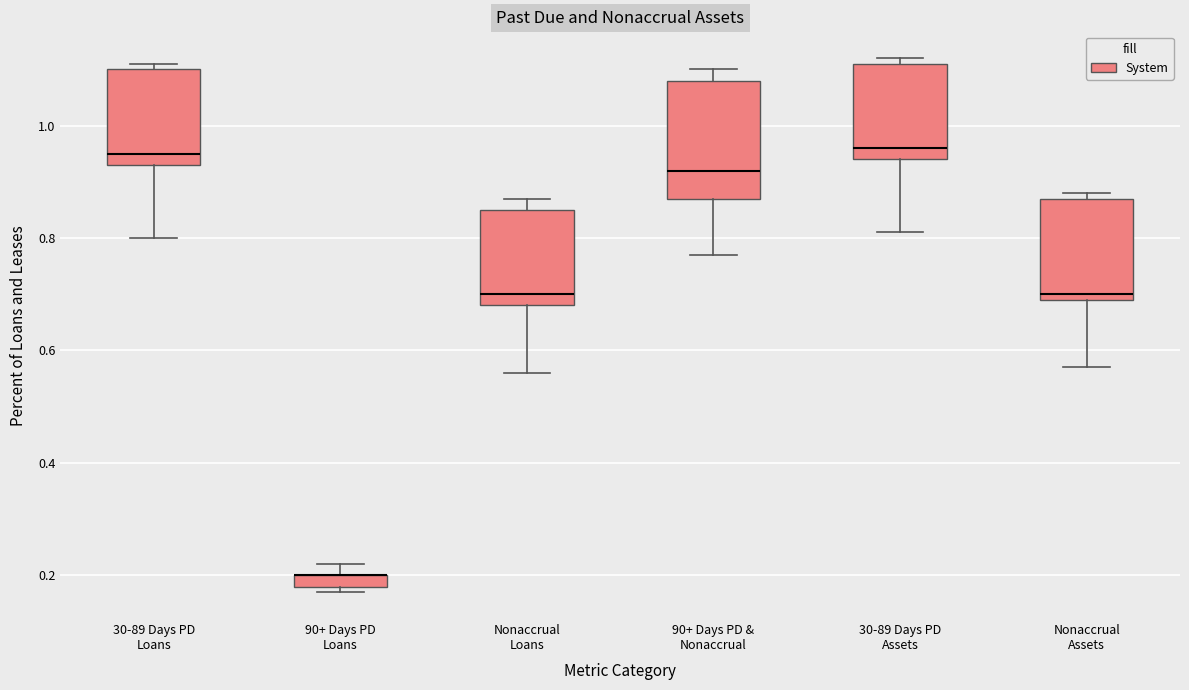

Which box is the tallest, from its lower edge to its upper edge?

90+ Days PD & Nonaccrual